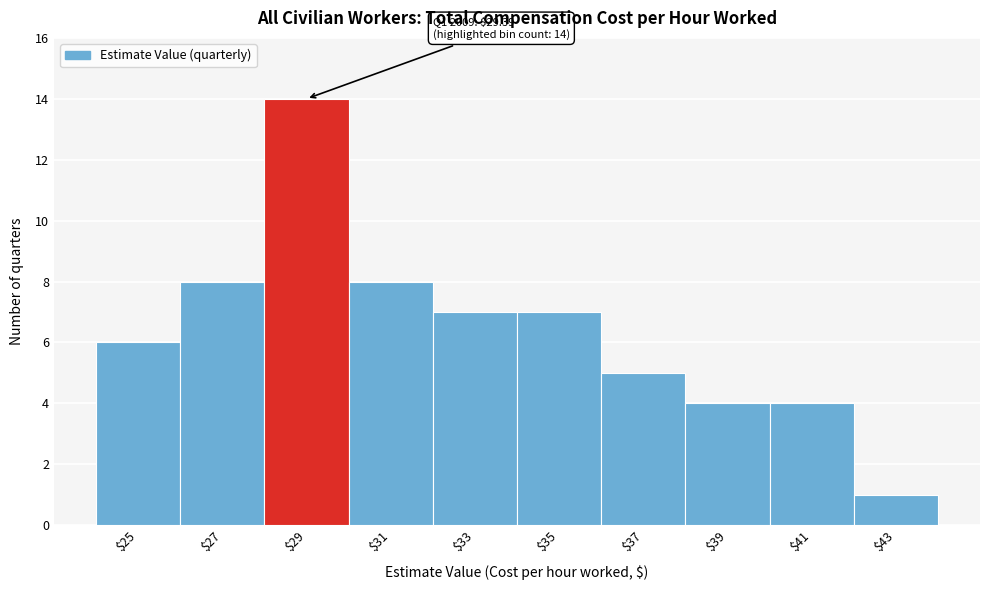

Which range on the x-axis has the tallest bar?

28 to 30